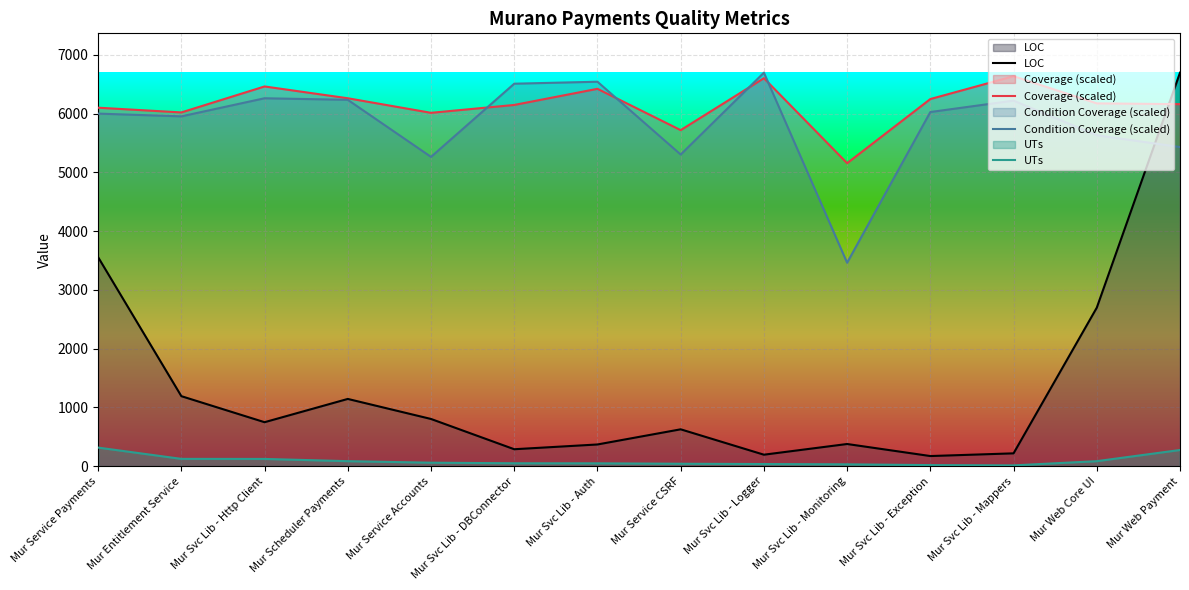

Which series has the largest range (max minus min)?

LOC